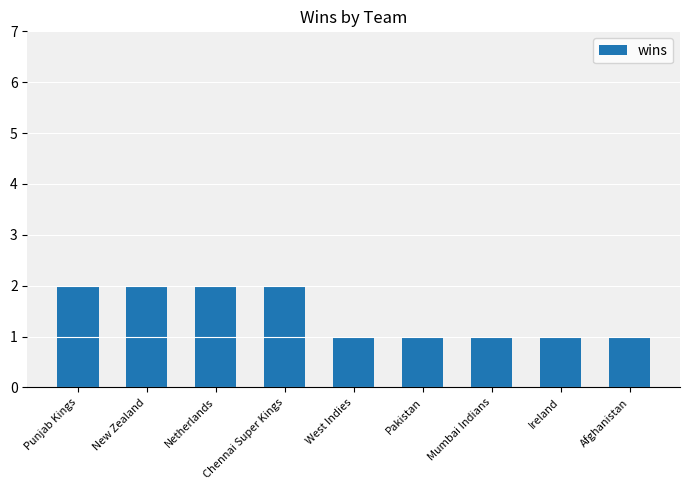

What is the label of the 1st bar from the right?

Afghanistan